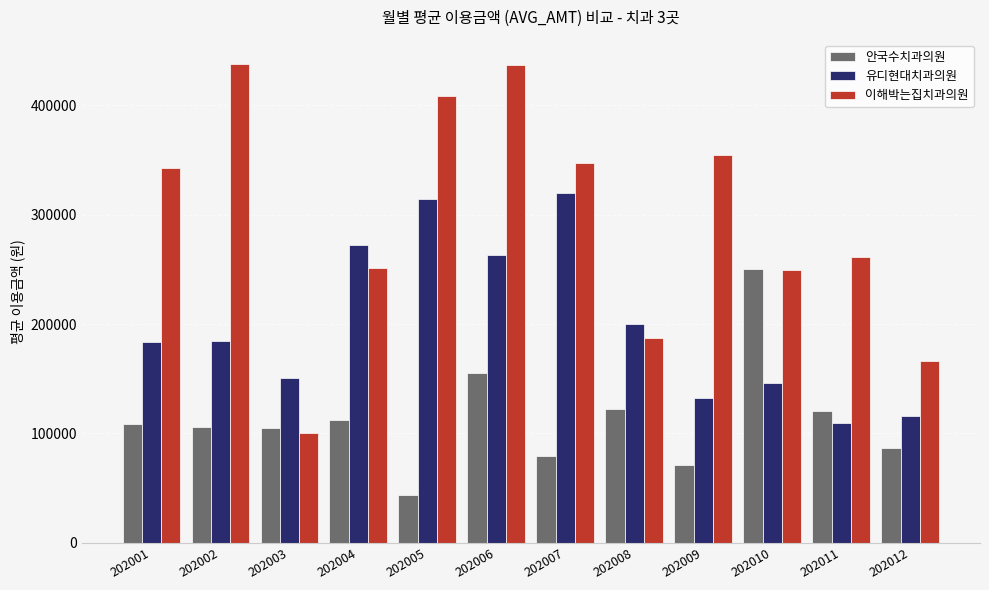

What is the value of the 유디현대치과의원 bar at the 11th from the left?

109238